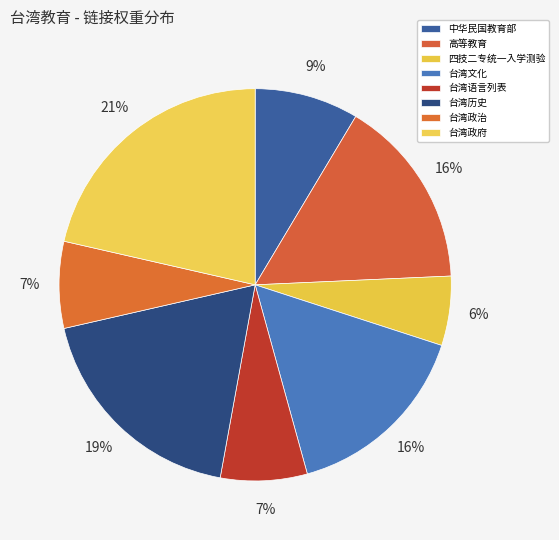

Between 中华民国教育部 and 四技二专统一入学测验, which is larger?

中华民国教育部